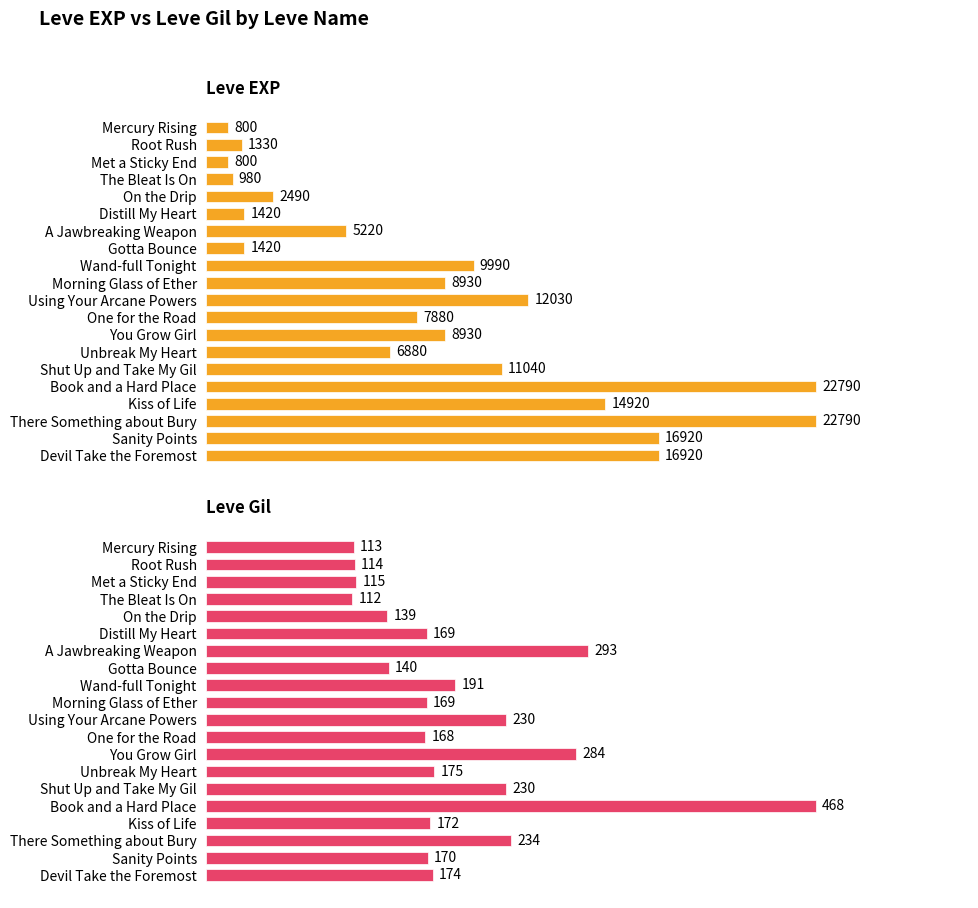

What is the average value of the Leve Gil series?

193